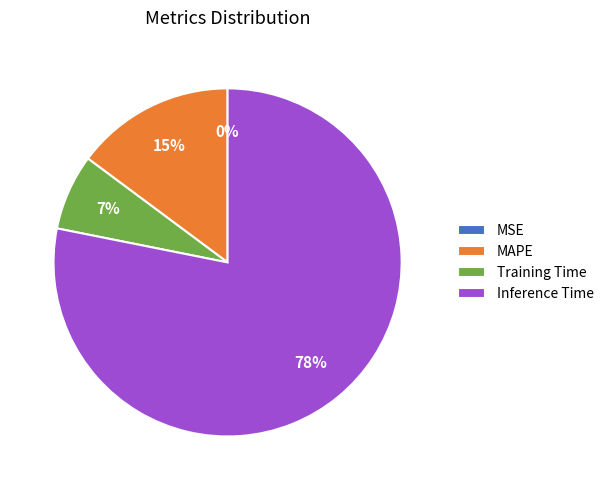

Combined, do MAPE and Training Time account for over 50%?

No